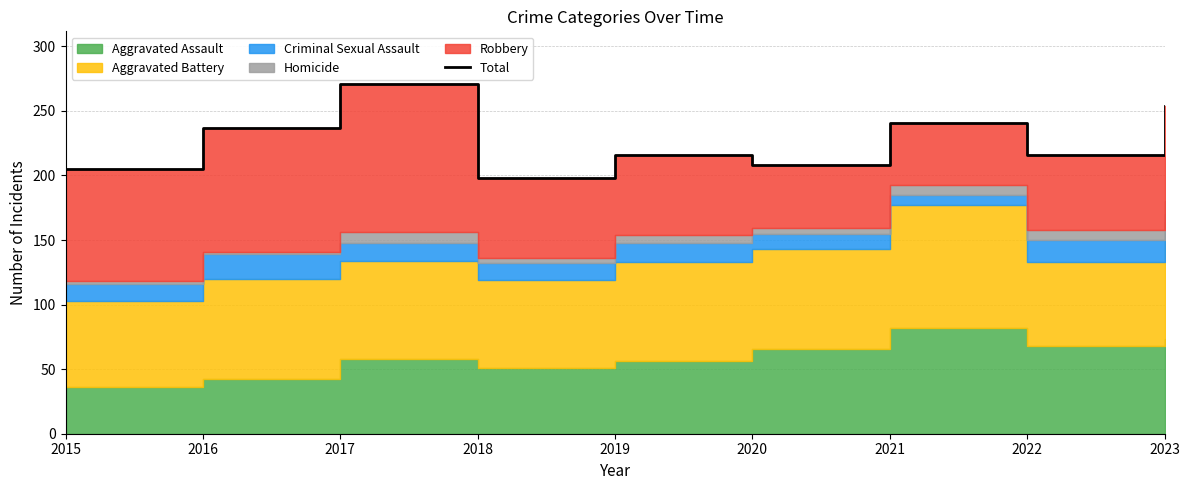

Reading left to right, list all the values displayed in this chart.

205	237	271	198	216	208	241	216	254